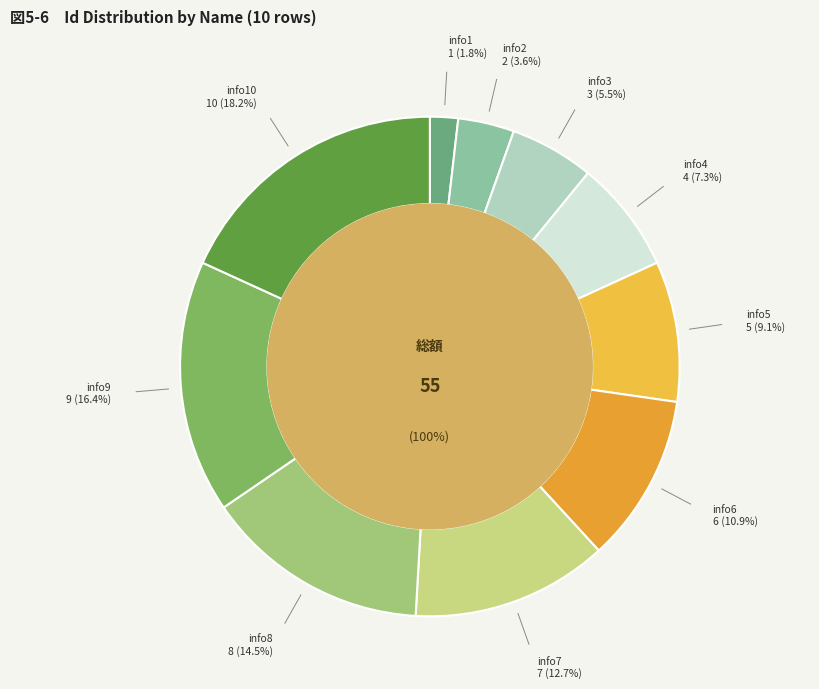

To the nearest percent, what is the difference between the info10 and info3 slice percentages?

13%